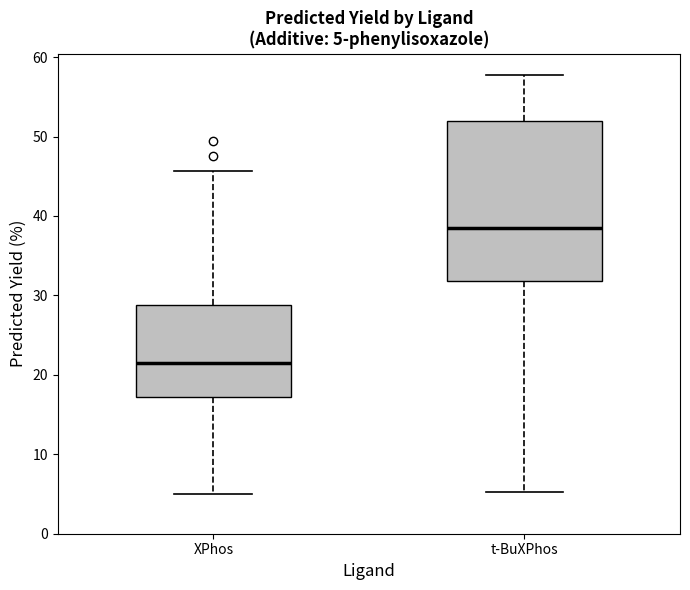

Which box's median line is the lowest?

XPhos